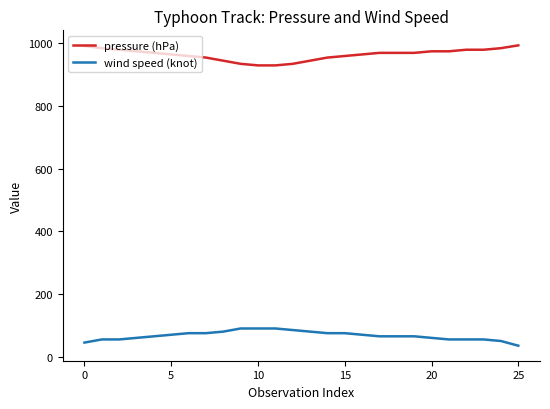

Which series has the largest total across all categories?

pressure (hPa)